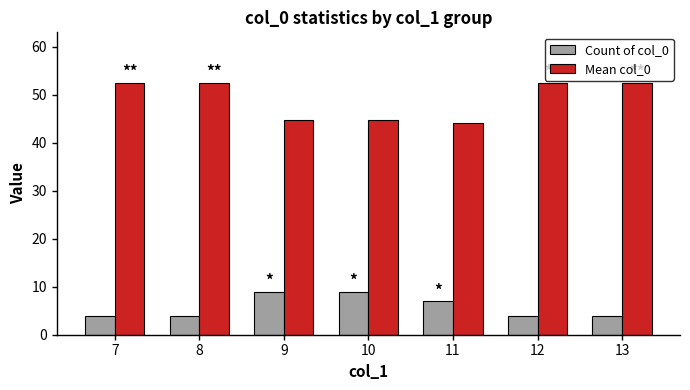

True or false: Count of col_0 has a value of 9.0 at 10.

True